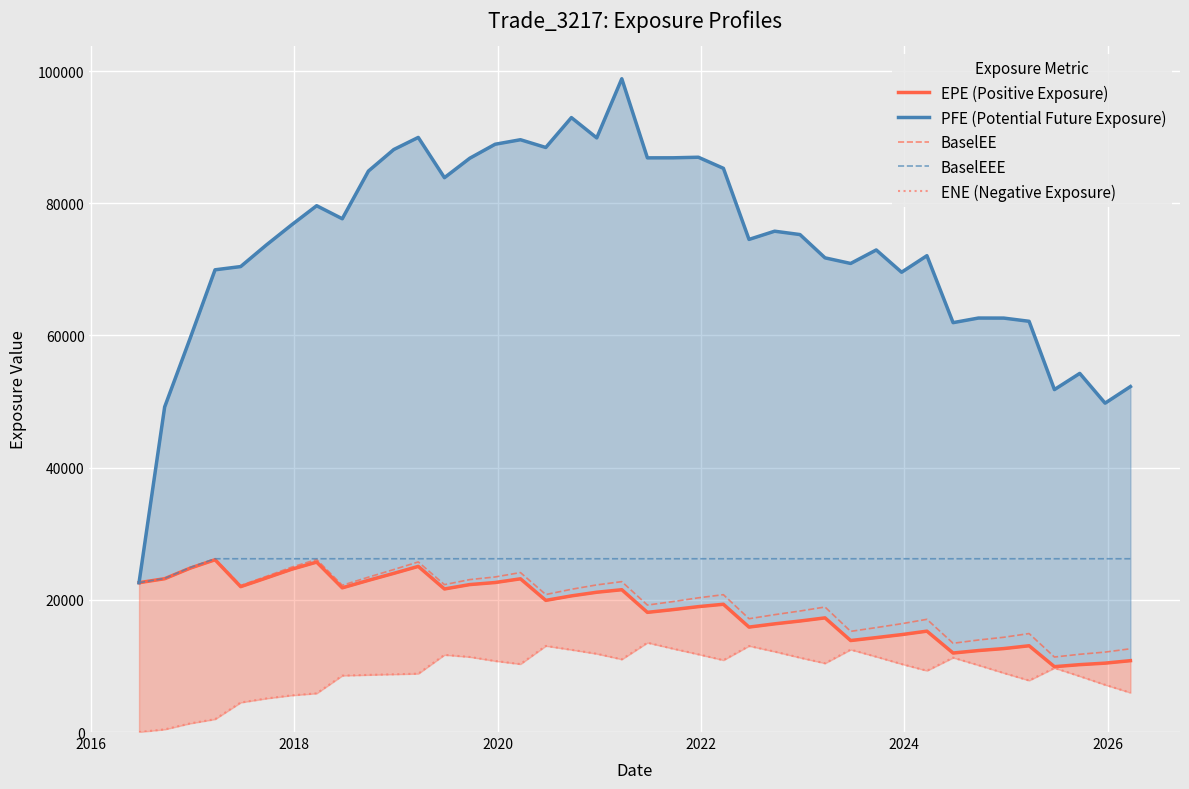

True or false: PFE (Potential Future Exposure) and BaselEEE cross at least once.

False